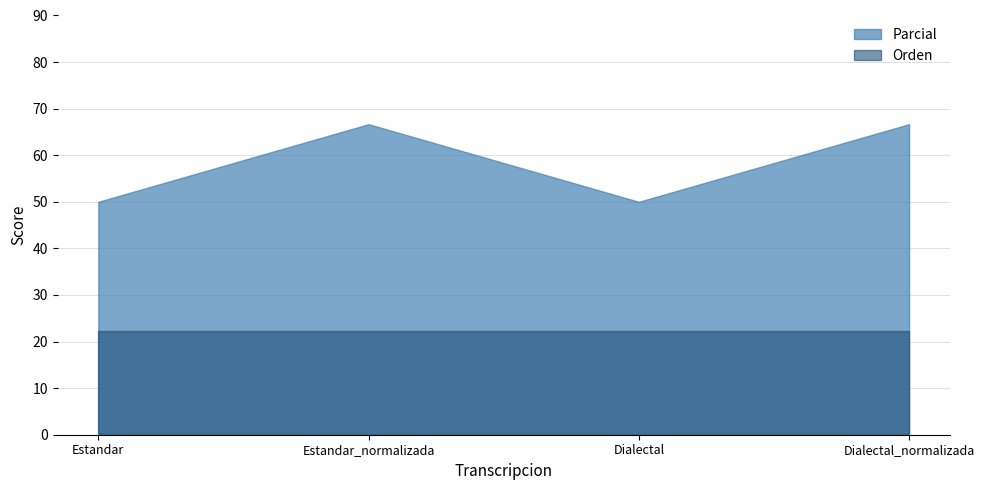

How many categories are shown in the chart?

4